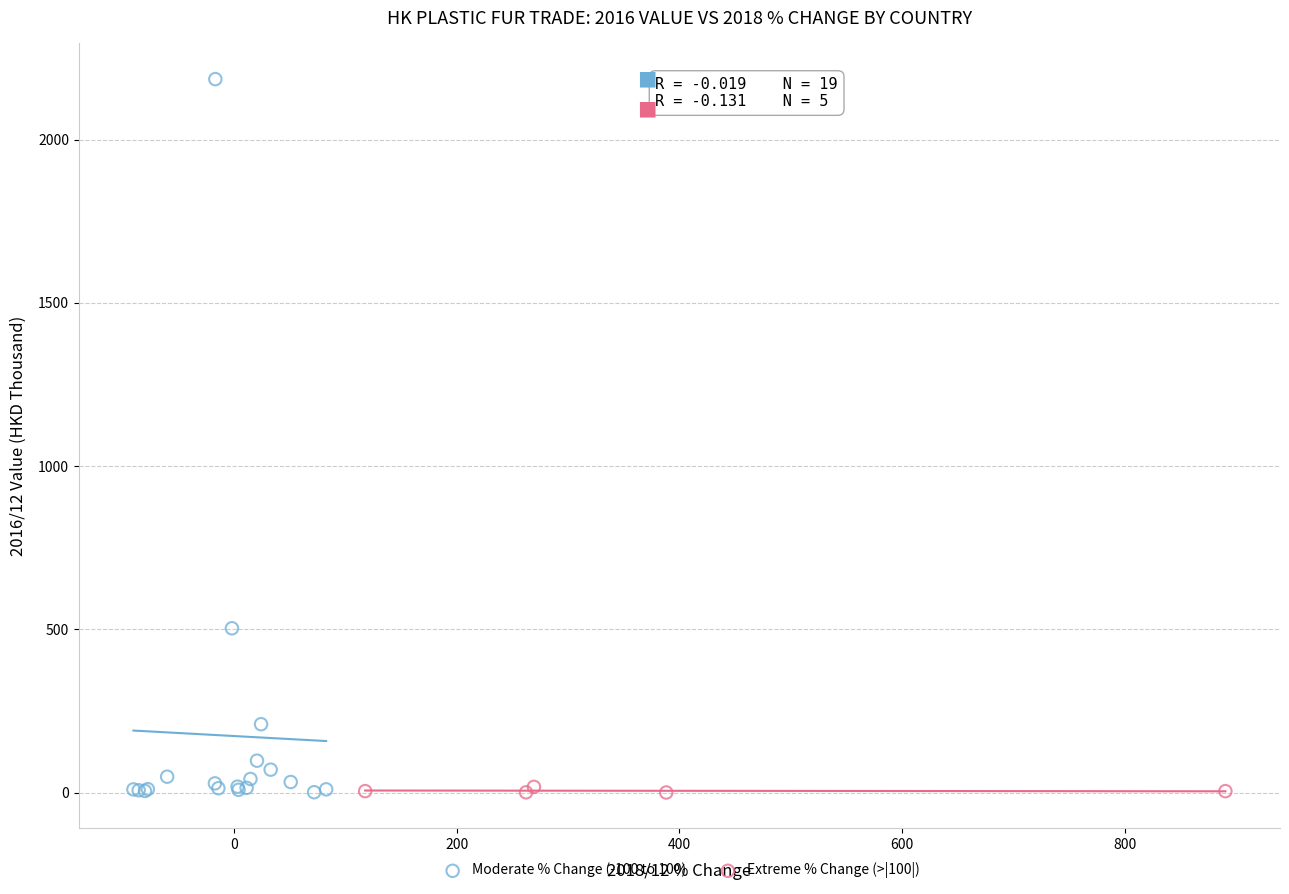

Which series reaches the maximum Y coordinate?

Moderate % Change (-100 to 100)